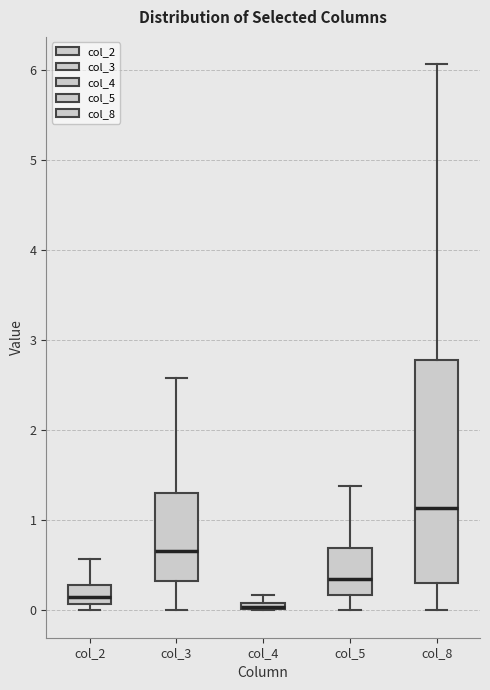

Where does the median line of the box for col_3 sit on the y-axis? The values are not printed on the chart, so give them approximately, as read against the axis.

0.7